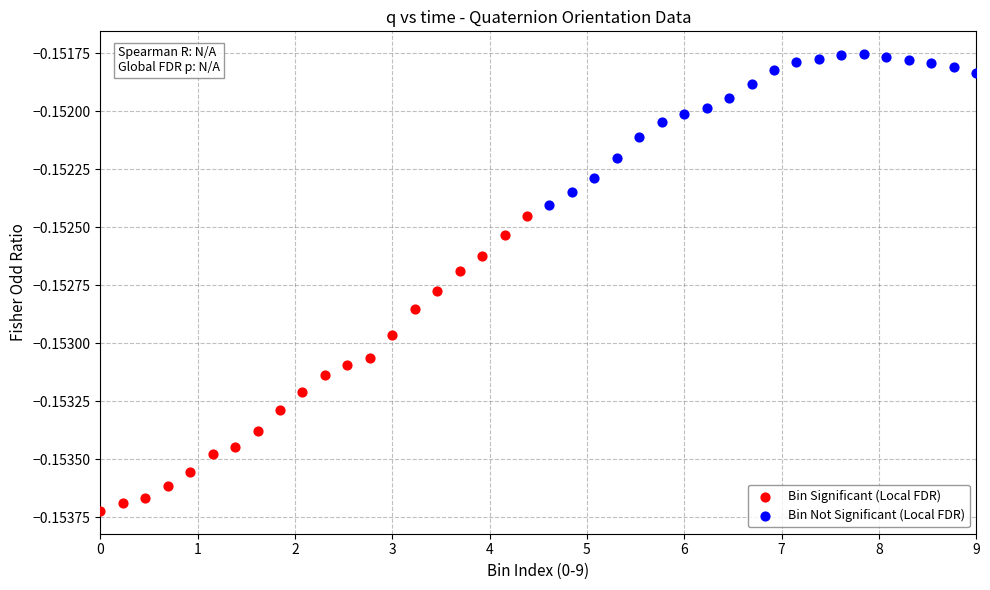

Which series contains the highest Y value?

Bin Not Significant (Local FDR)